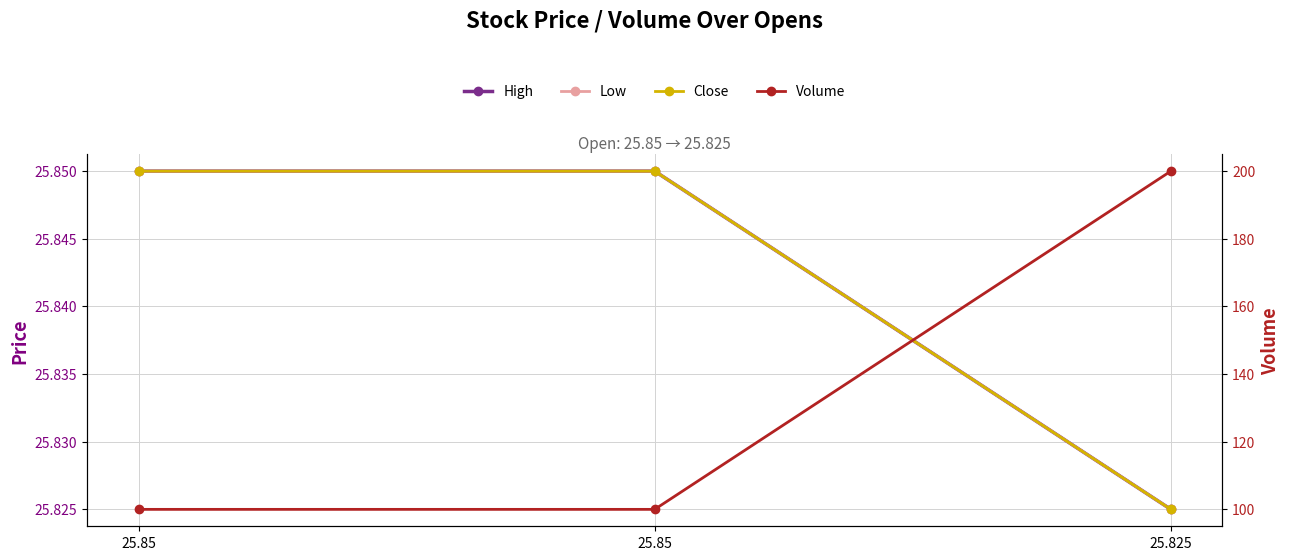

How many High values are between 25 and 26?

3